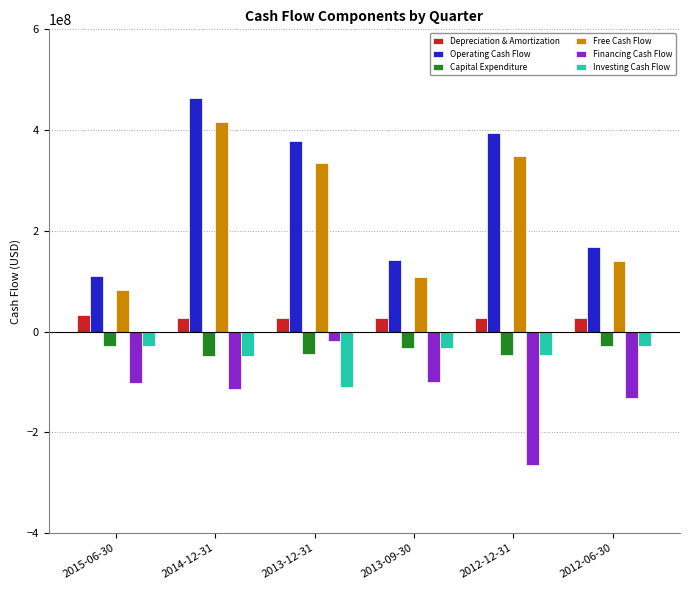

What is the average value of the Operating Cash Flow series?

276551833